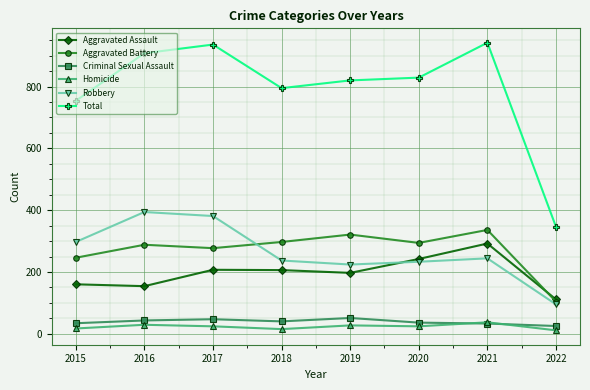

The Aggravated Assault series shows 207 at 2017. True or false?

True